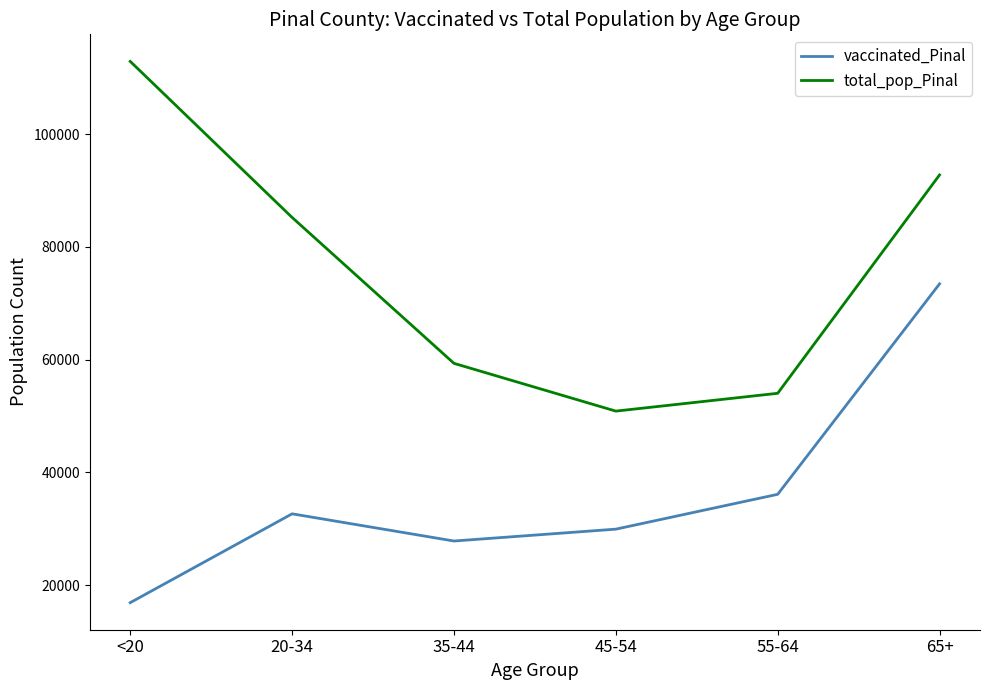

Where is the first local minimum for vaccinated_Pinal?

35-44